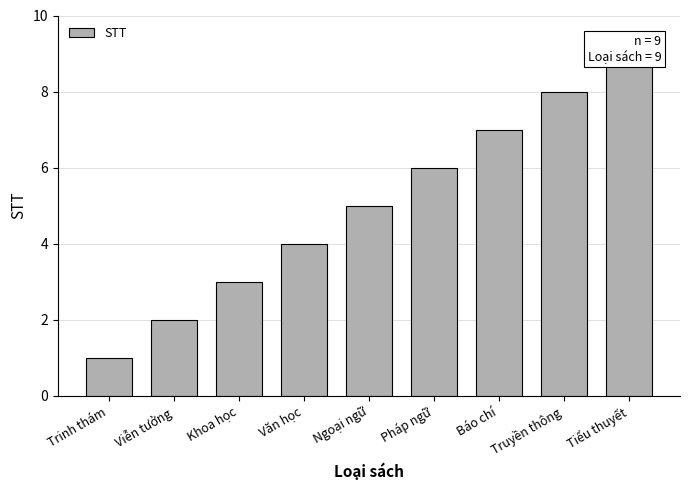

What is the difference between the values at Viễn tưởng and Pháp ngữ?

4